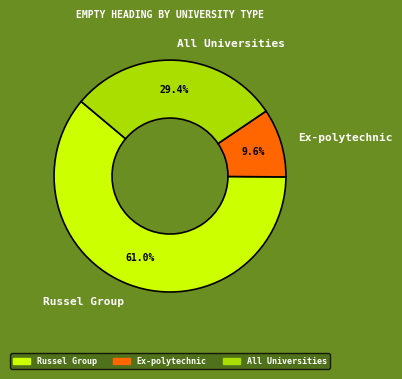

Which has a higher value, Russel Group or Ex-polytechnic?

Russel Group